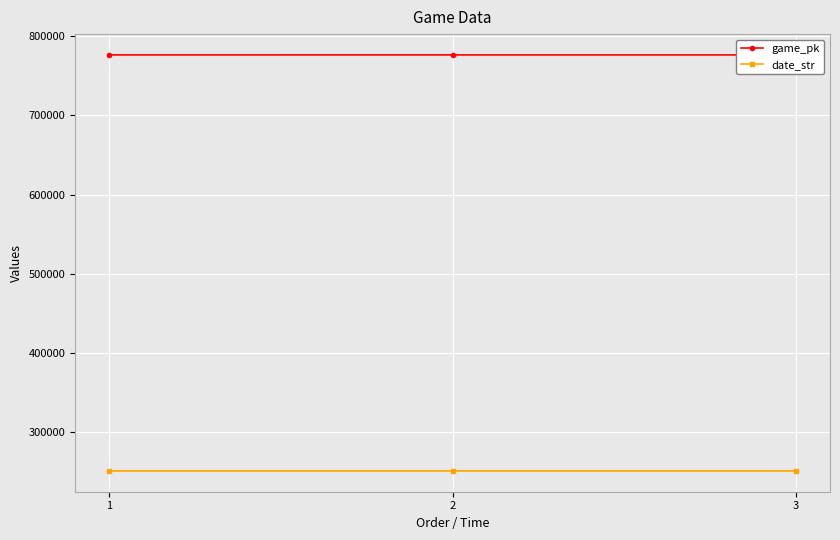

What value does the game_pk series have at 1, to the nearest 5?

776540